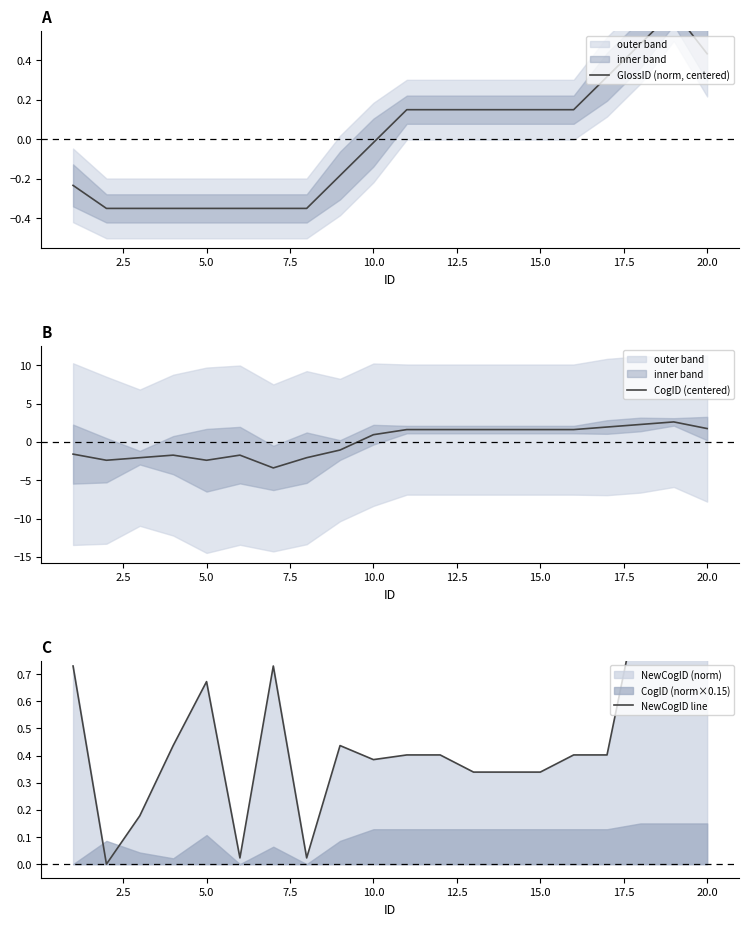

Does the chart have visible grid lines?

No